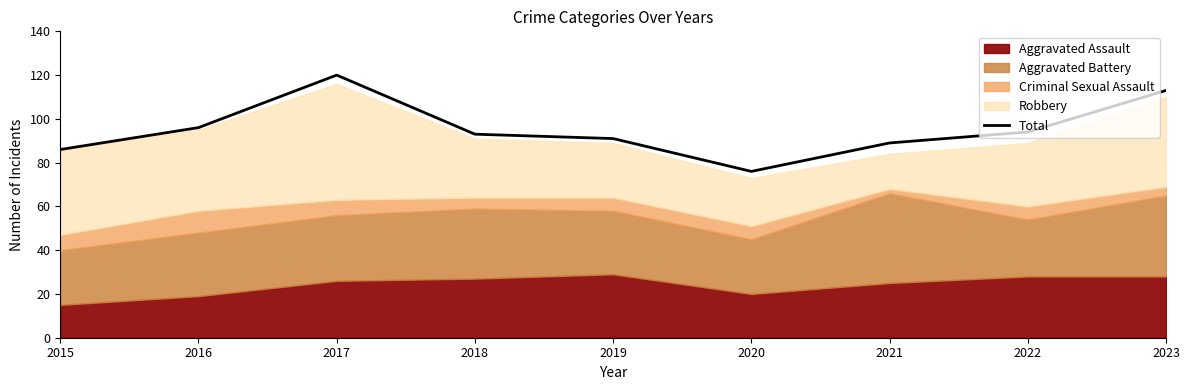

Does the chart display data point markers on the line(s)?

No